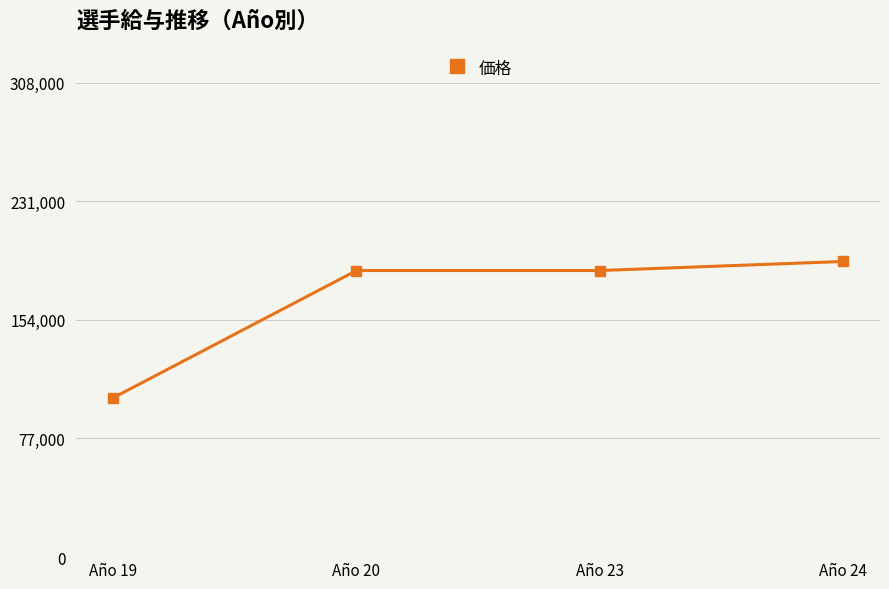

How many values are below 186006?

1